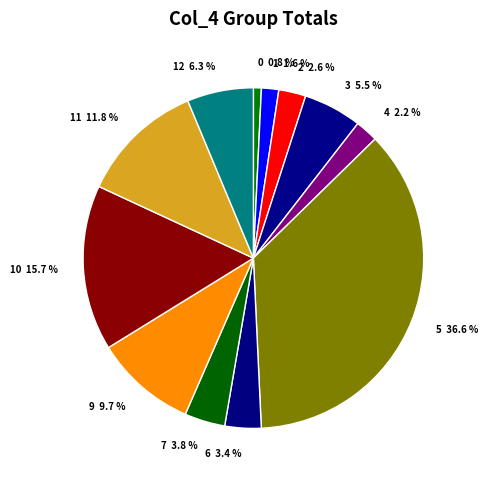

Between 6 3.4 % and 12 6.3 %, which is larger?

12 6.3 %